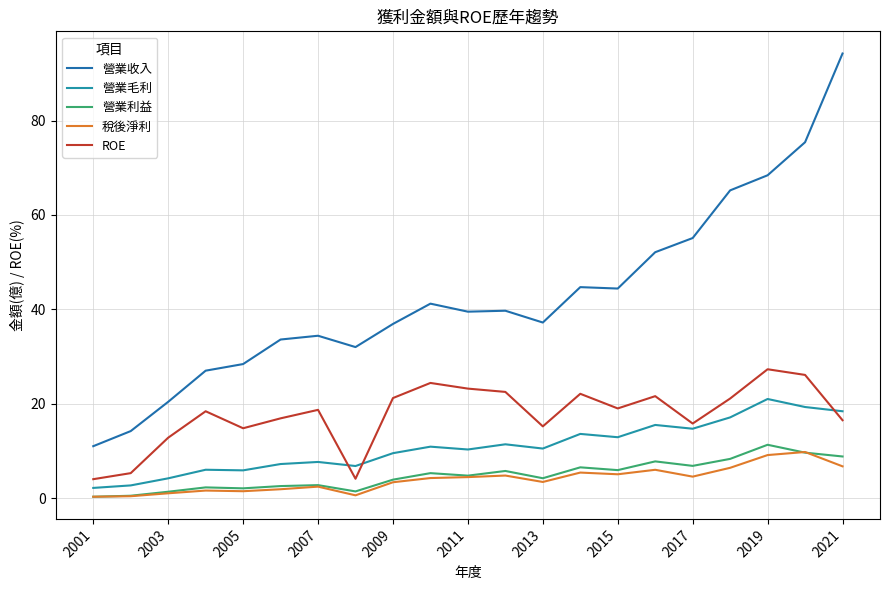

How many lines are shown in the chart?

5